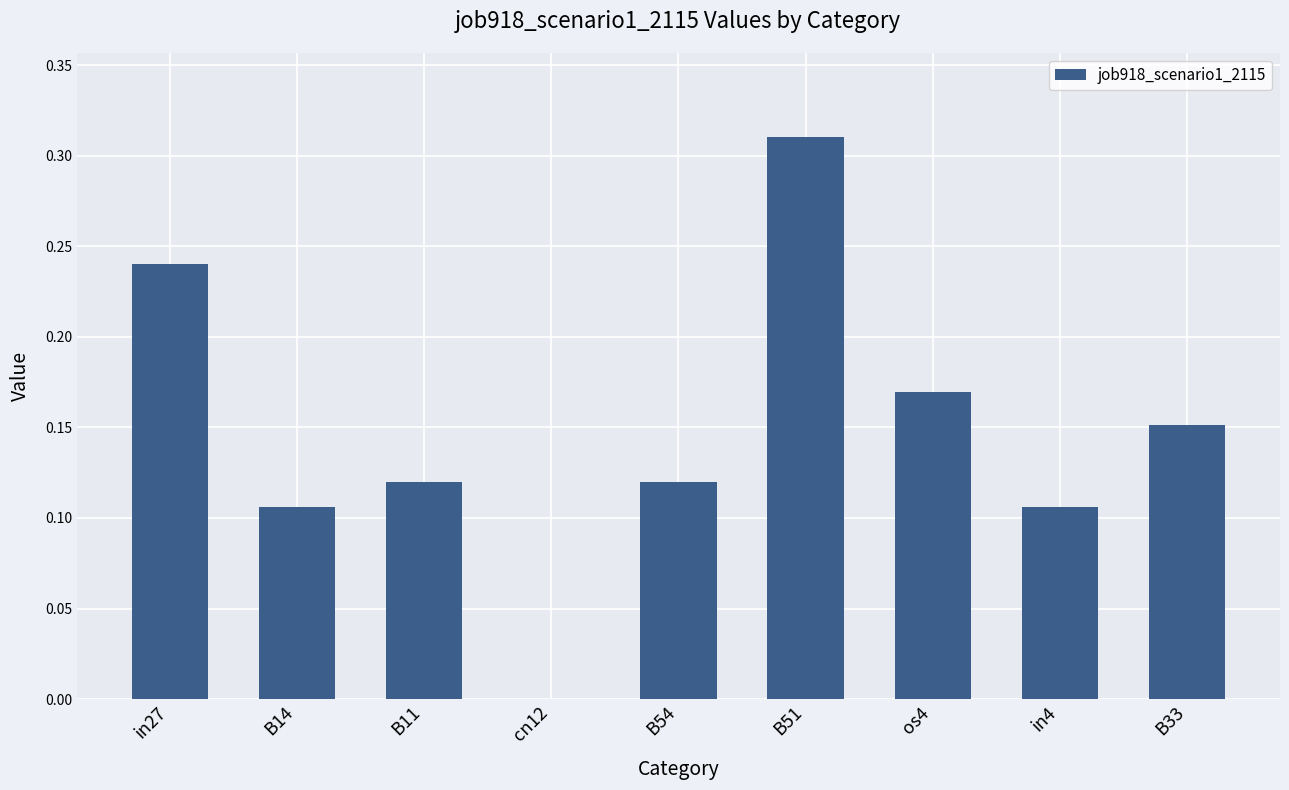

The chart shows a value of 0.4 at in27. True or false?

False